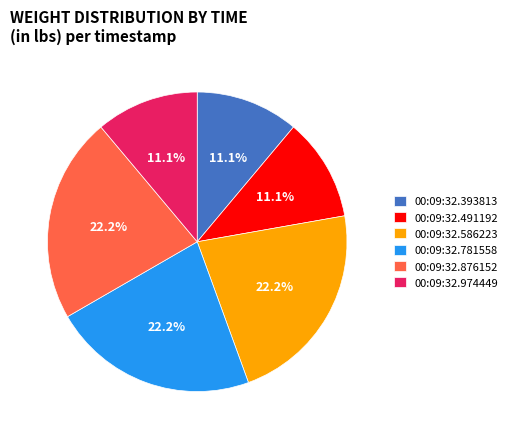

Do 00:09:32.586223 and 00:09:32.393813 together represent more than half of the pie?

No